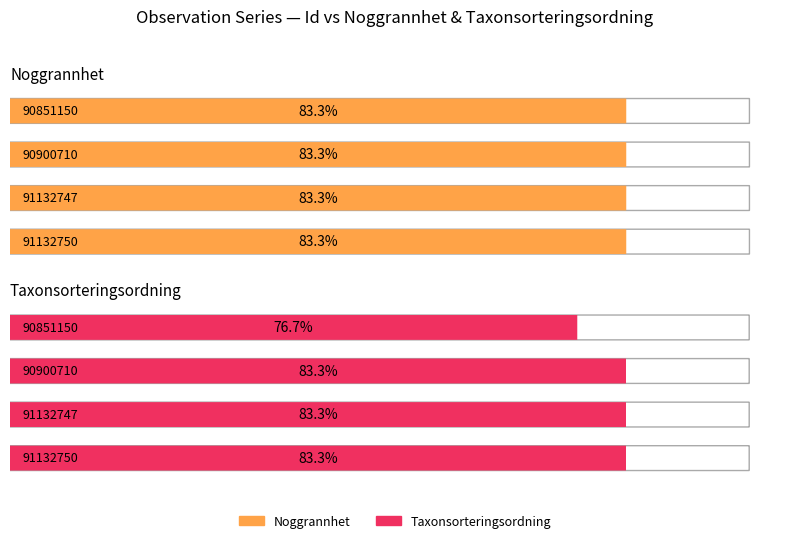

True or false: Noggrannhet has a value of 11 at 91132747.

False